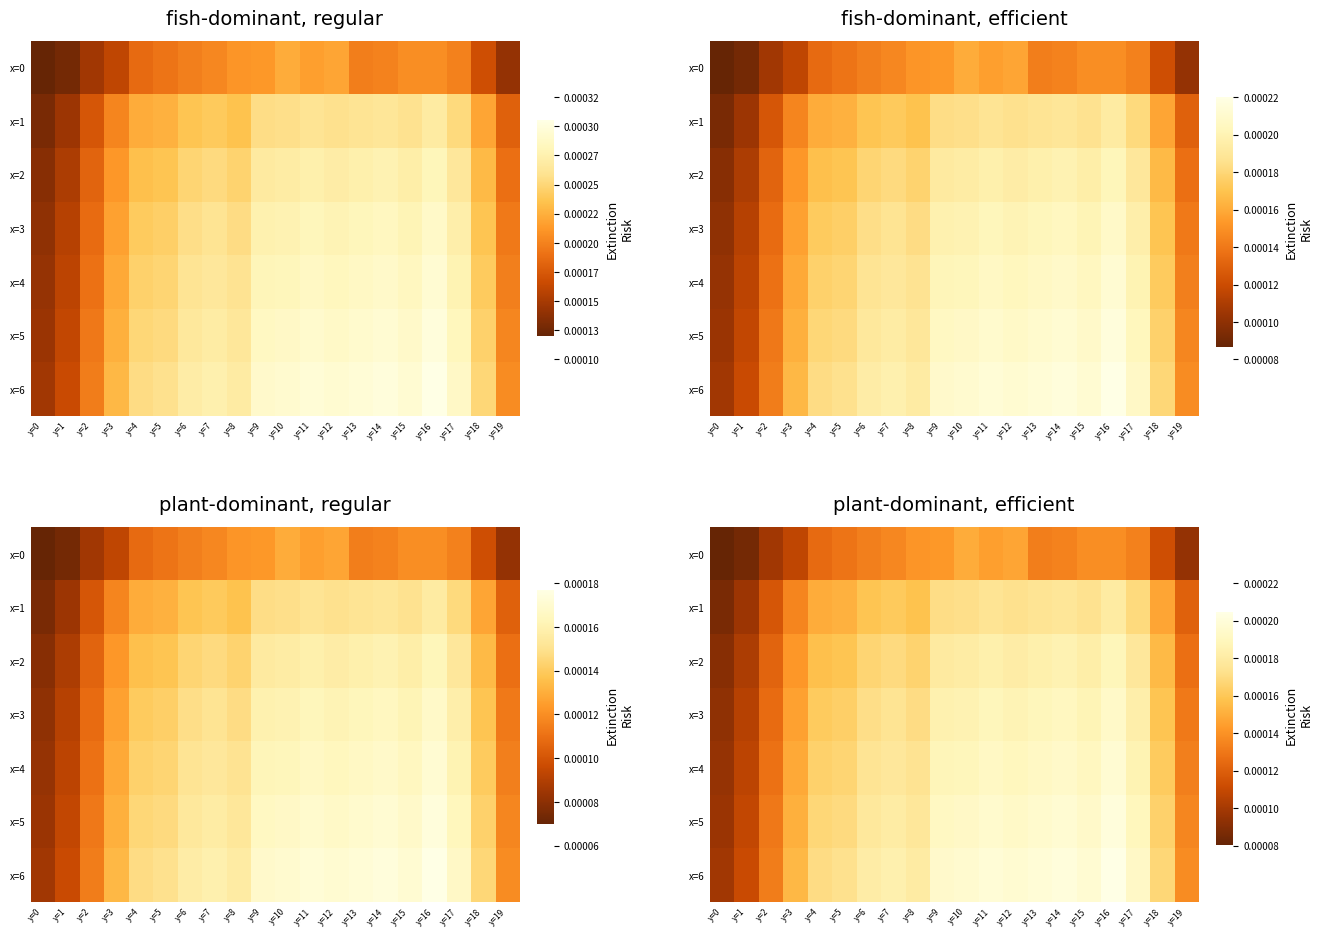

At which label does x=2 reach its peak?

y=16